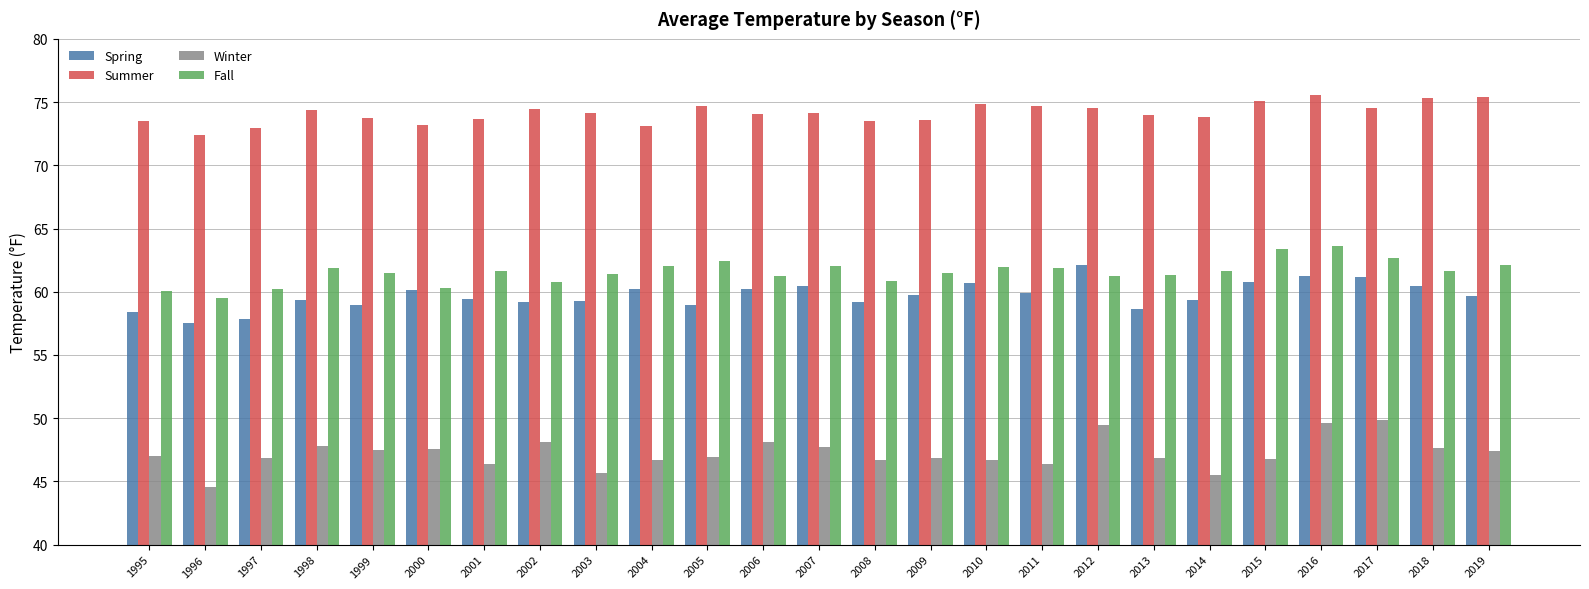

Which series has the largest range (max minus min)?

Winter